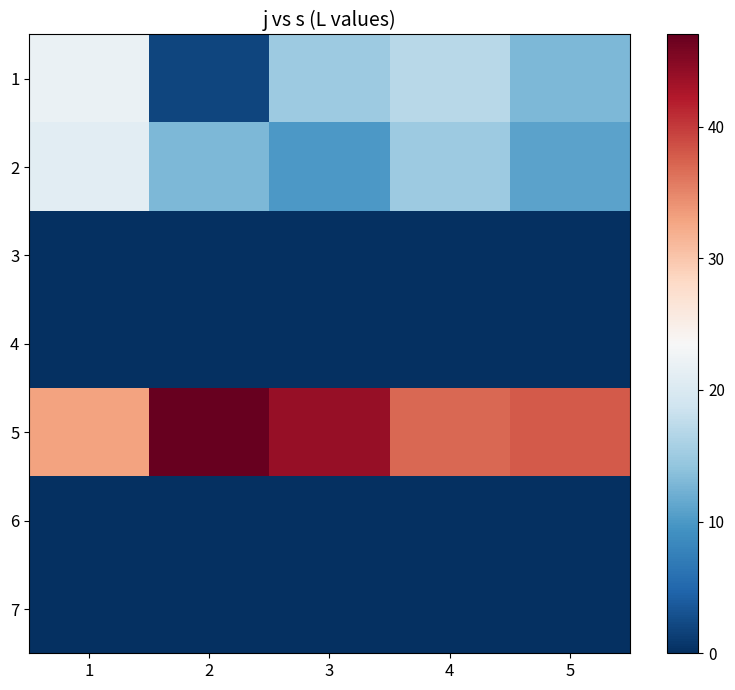

Reading left to right, what are all the values shown in this chart?

1: 1=22	2=2	3=15	4=17	5=13
2: 1=21	2=13	3=10	4=15	5=11
3: 1=0	2=0	3=0	4=0	5=0
4: 1=0	2=0	3=0	4=0	5=0
5: 1=33	2=47	3=44	4=37	5=38
6: 1=0	2=0	3=0	4=0	5=0
7: 1=0	2=0	3=0	4=0	5=0